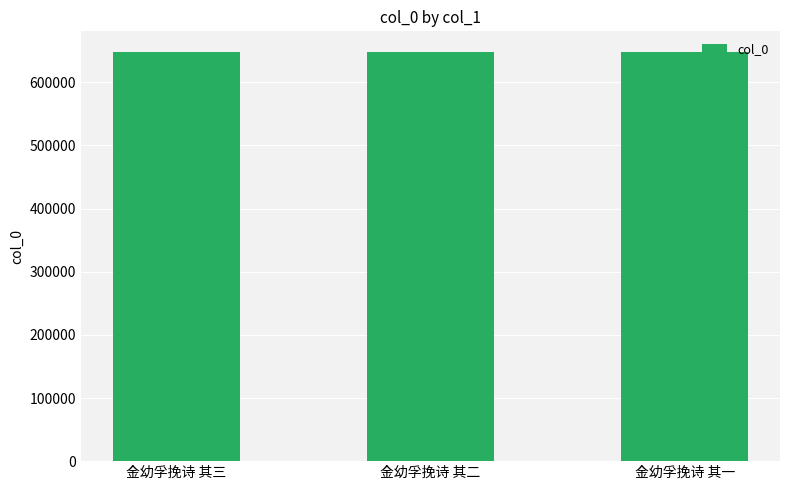

What is the change in value from 金幼孚挽诗 其三 to 金幼孚挽诗 其一?

-2